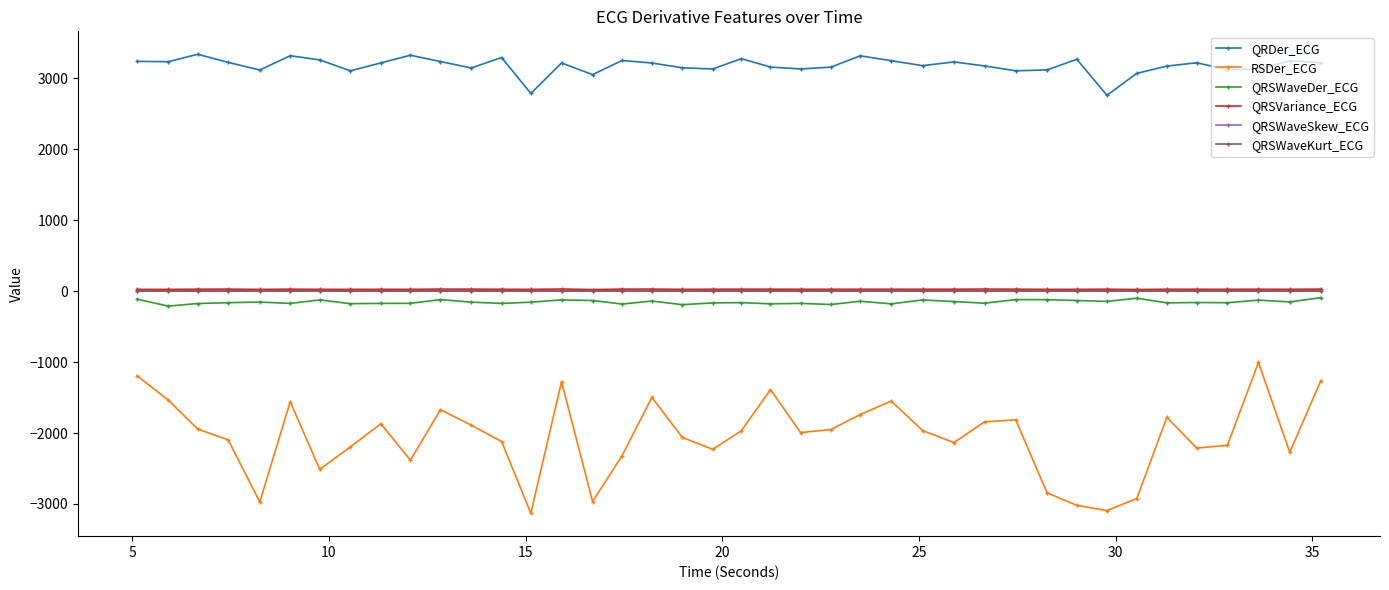

Which series has the largest total across all categories?

QRDer_ECG